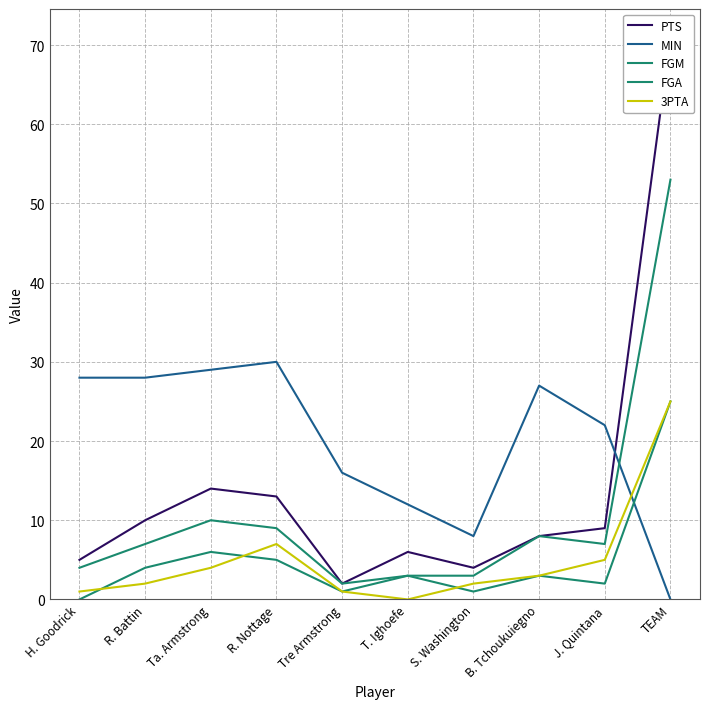

True or false: 3PTA has a value of 7 at R. Nottage.

True